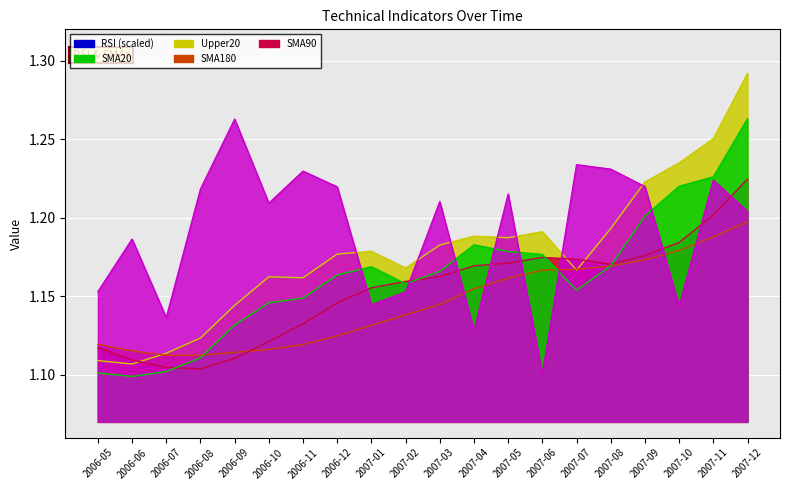

What is the average value of the Upper20 series?

1.2